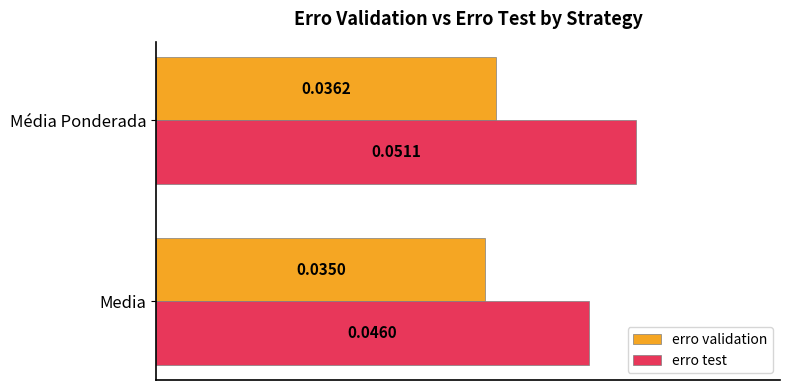

What are all the series names shown in the legend?

erro validation, erro test